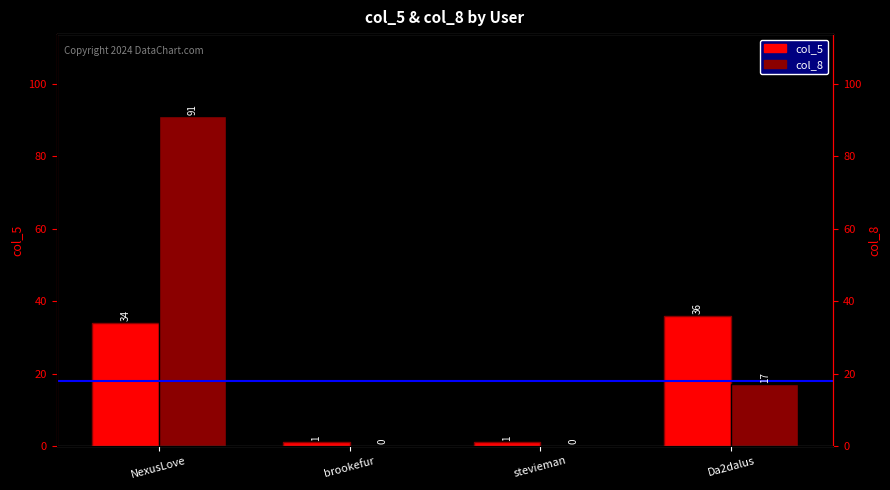

What is the value of the col_5 bar at the 1st from the left?

34